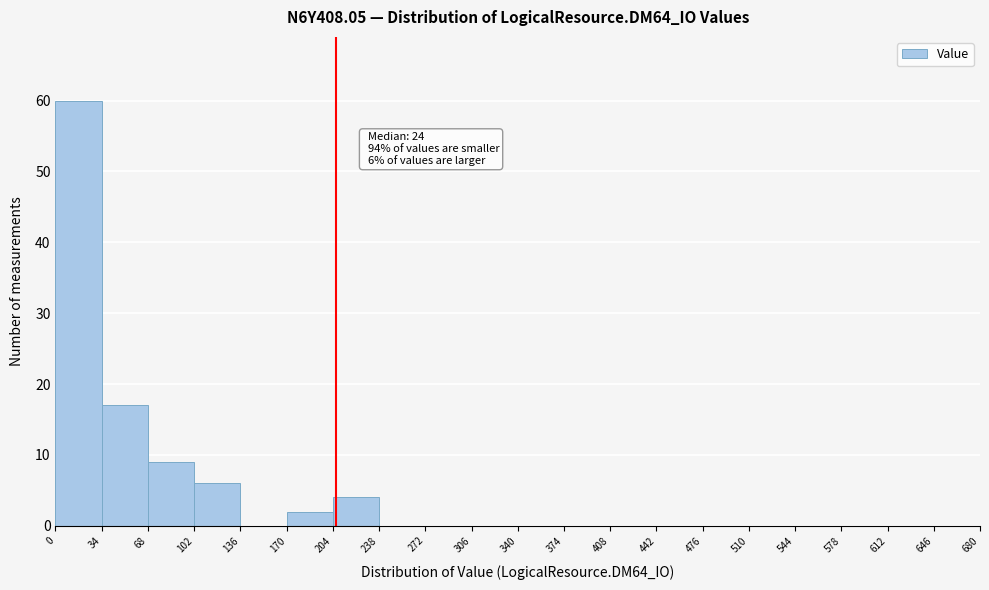

Over which range of the x-axis is the bar tallest?

0 to 34